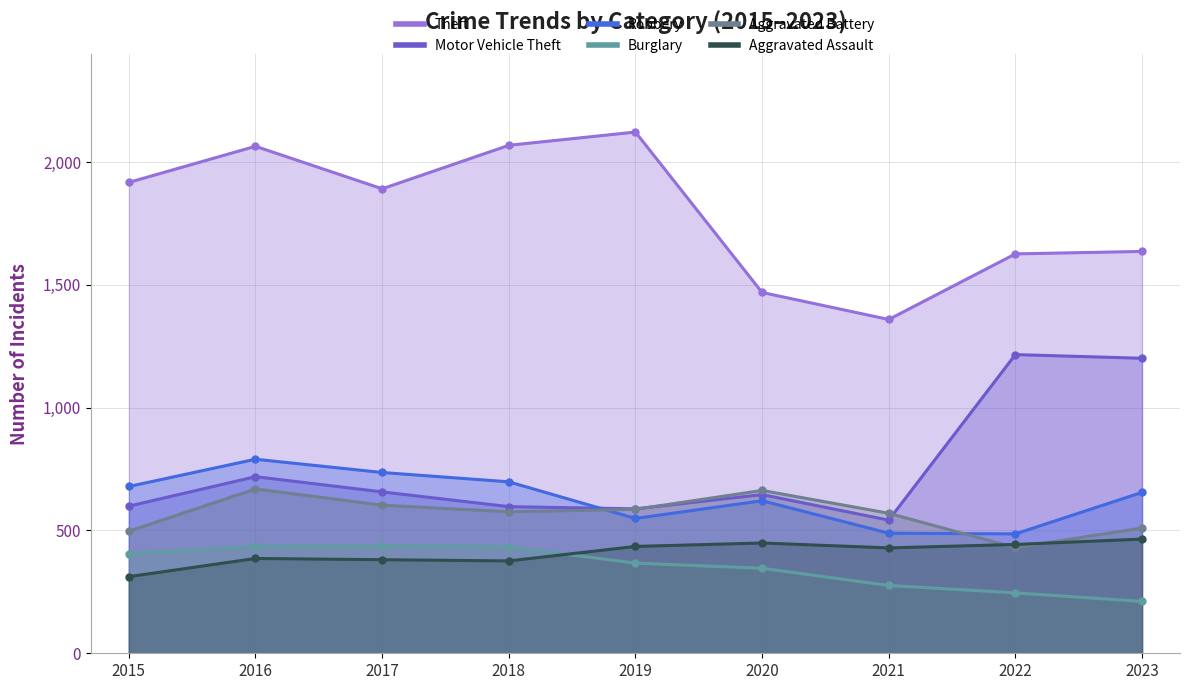

At which category does Burglary reach its first local peak?

2017